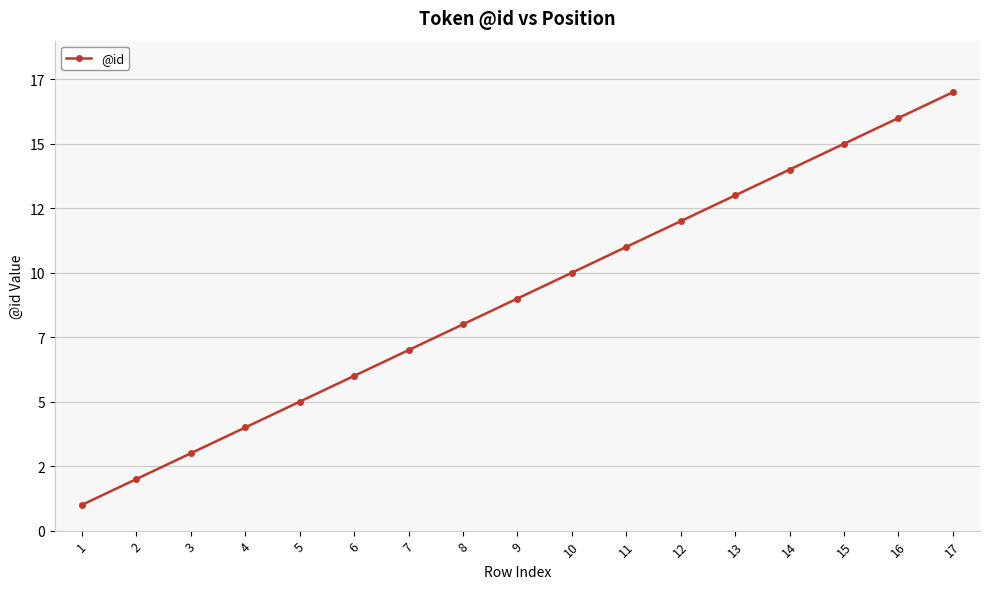

List the labels in order of value, largest first.

17, 16, 15, 14, 13, 12, 11, 10, 9, 8, 7, 6, 5, 4, 3, 2, 1